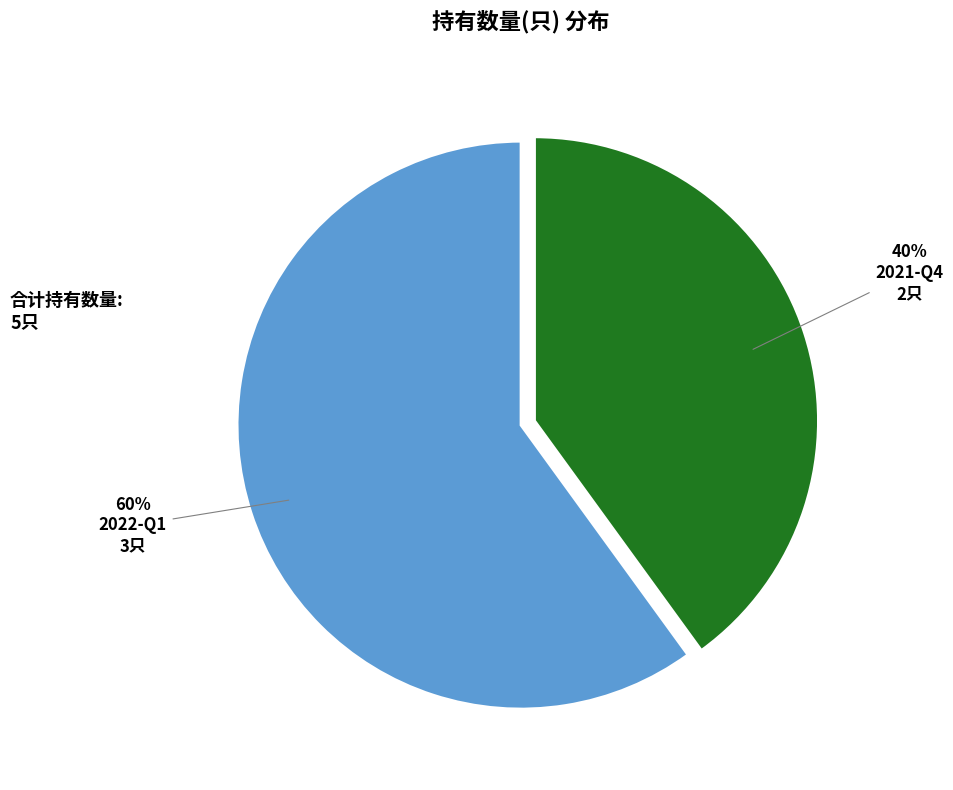

Is the sum of 2022-Q1 and 2021-Q4 greater than half?

Yes